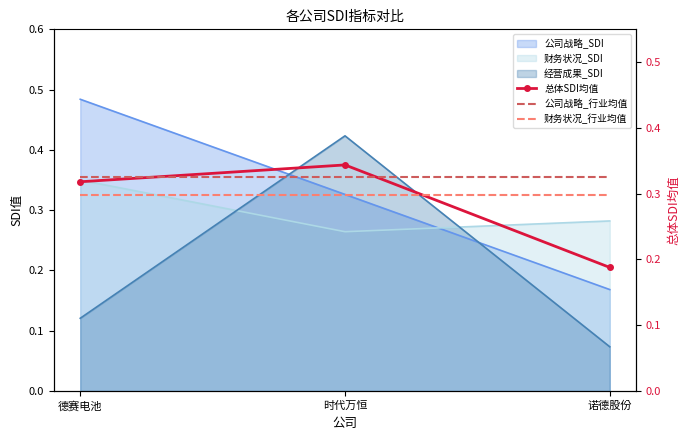

What is the difference between the maximum and minimum values in the 总体SDI均值 series?

0.2